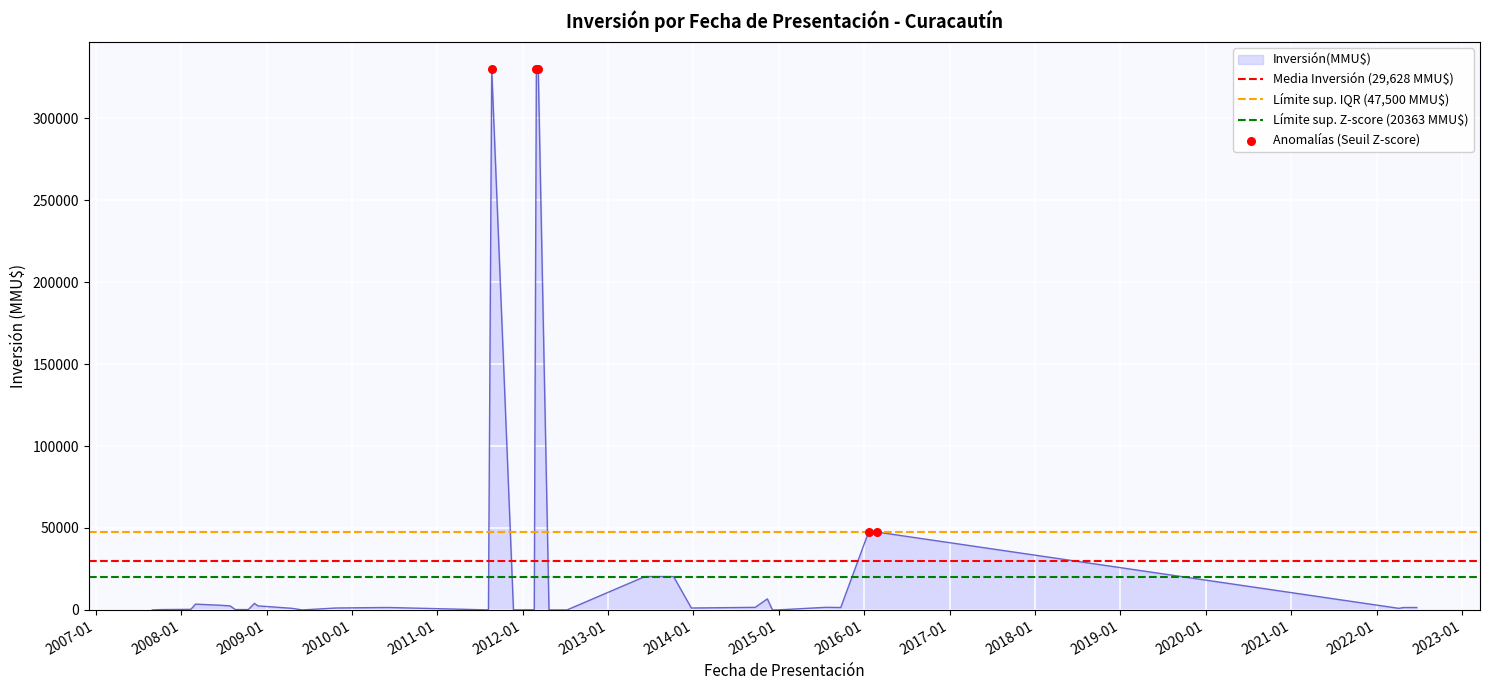

Which has a higher value, 20/04/2009 or 31/08/2007?

20/04/2009